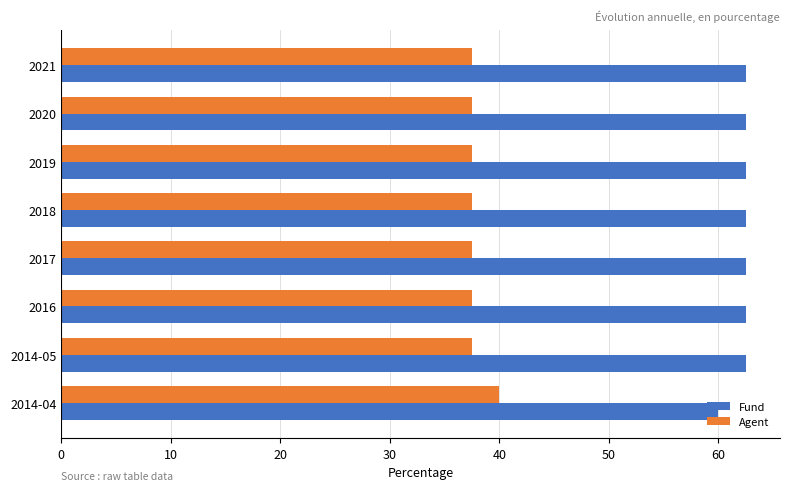

Rank the series by their maximum value, from lowest to highest.

Agent, Fund